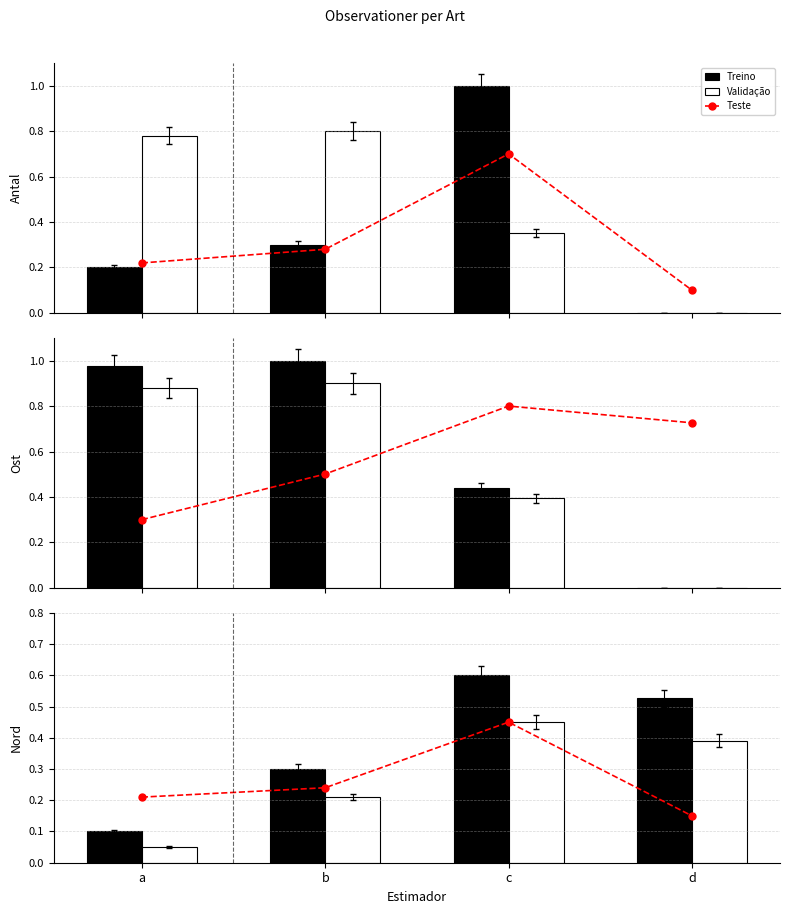

At d, list the series in order from largest to smallest.

Treino, Validação, Teste